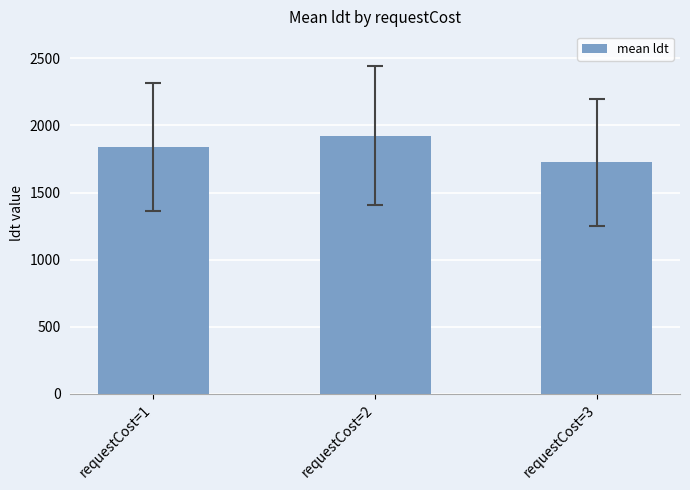

What is the difference between the values at requestCost=2 and requestCost=1?

85.2